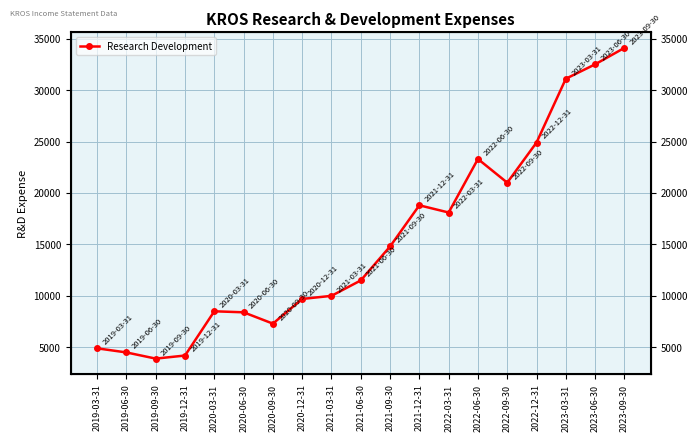

Which category has the highest value across all series?

2023-09-30